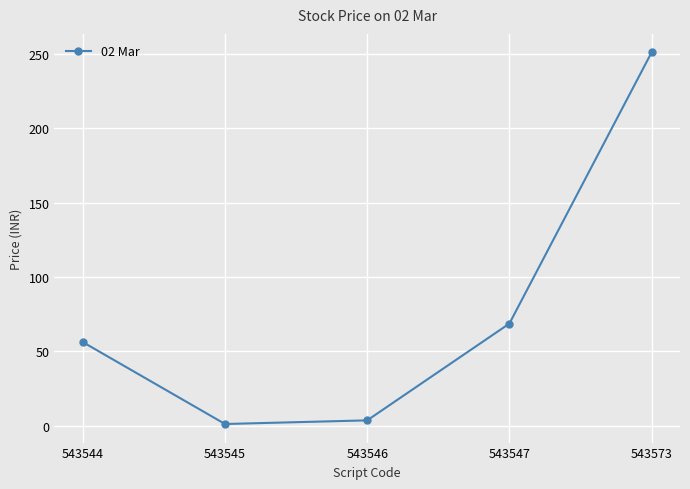

Which has a higher value, 543544 or 543573?

543573